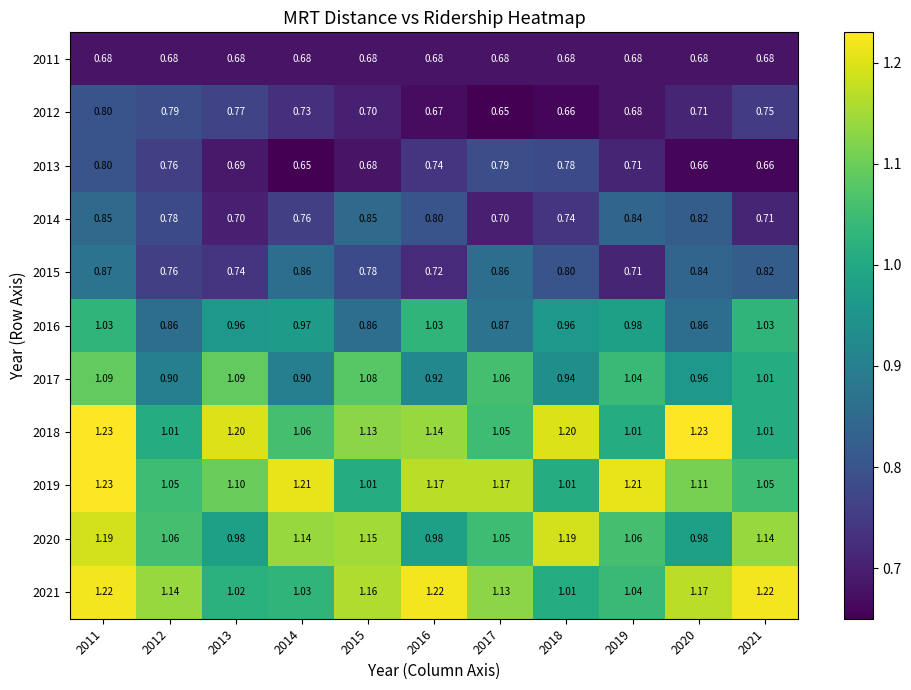

How many data points does each series have?

11